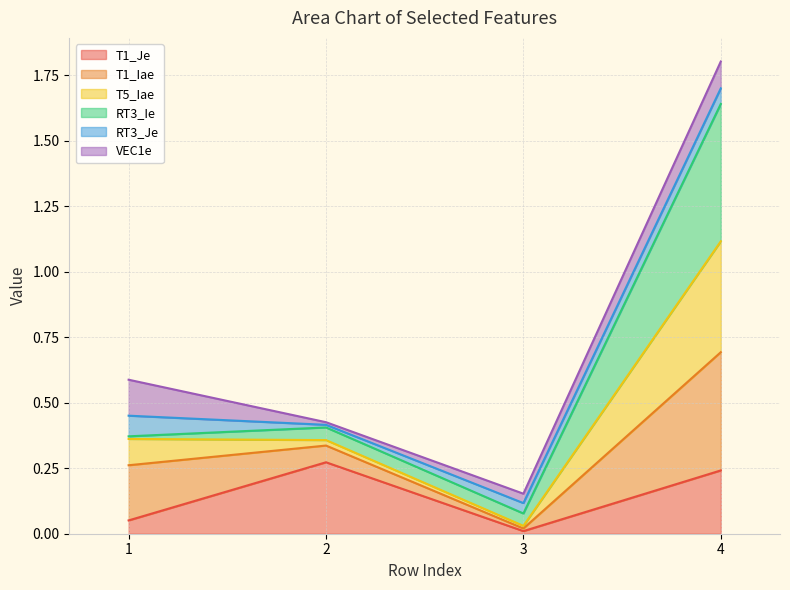

How many interior local valleys does the T5_Iae series have?

1